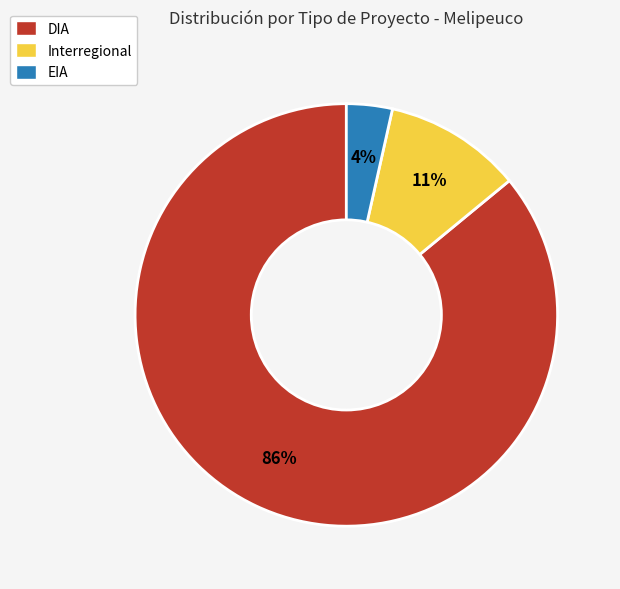

True or false: EIA accounts for 12% of the total.

False